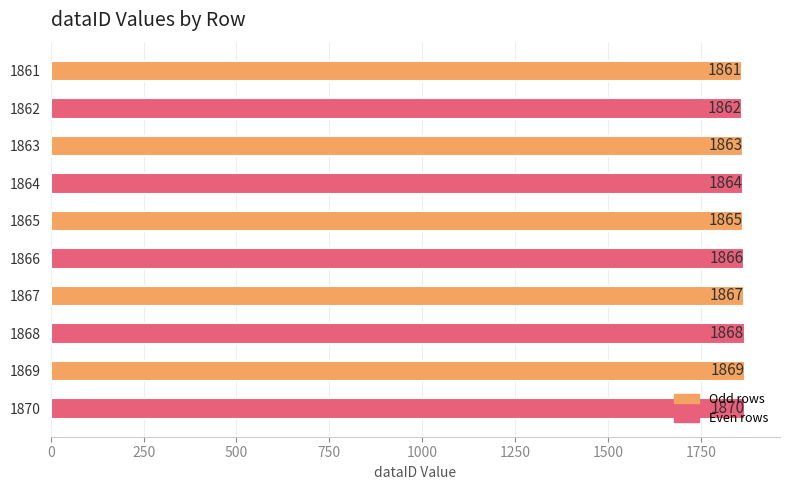

What is the sum of all values?

18655